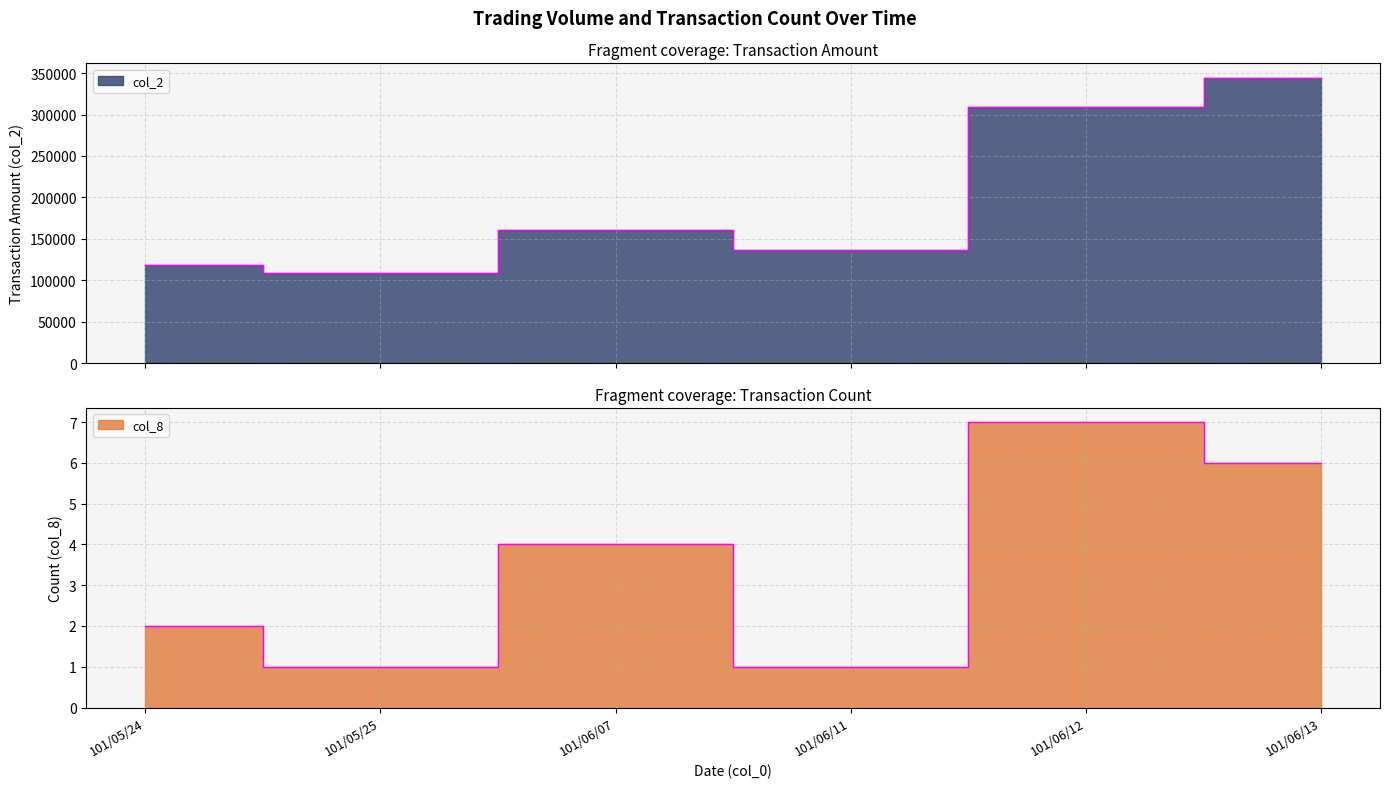

Reading right to left, transcribe all the data shown in this chart.

col_2: 344580	308880	136640	160380	108900	118800
col_8: 6	7	1	4	1	2